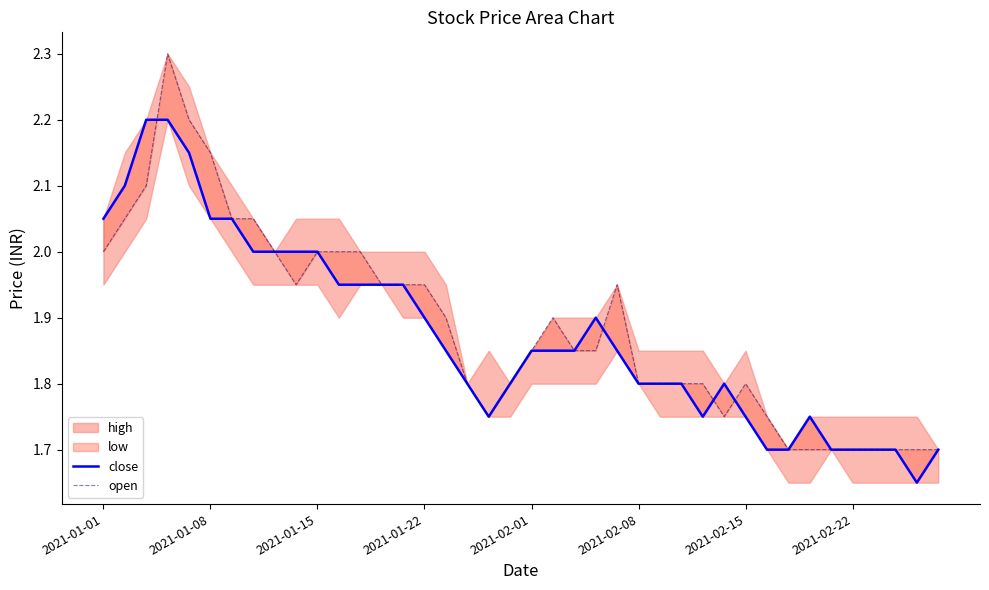

Which series has the widest spread of values?

open